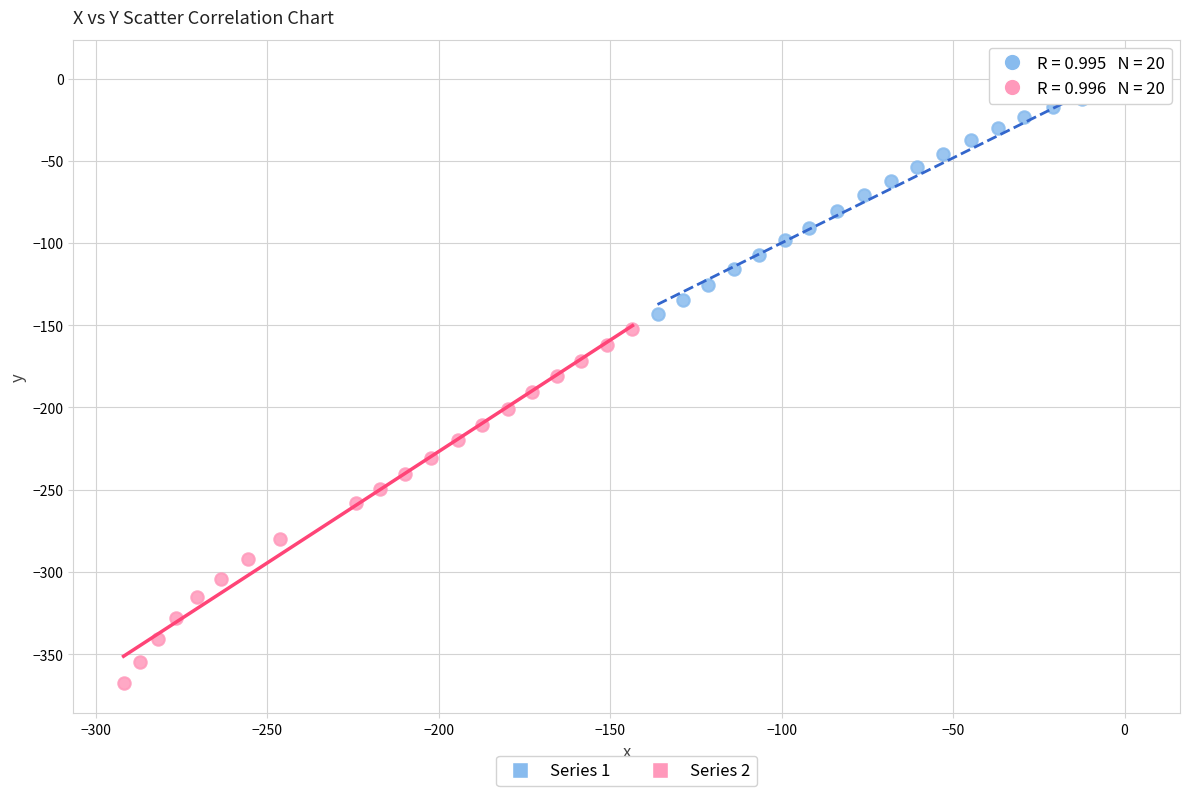

Which series reaches the minimum Y coordinate?

Series 2